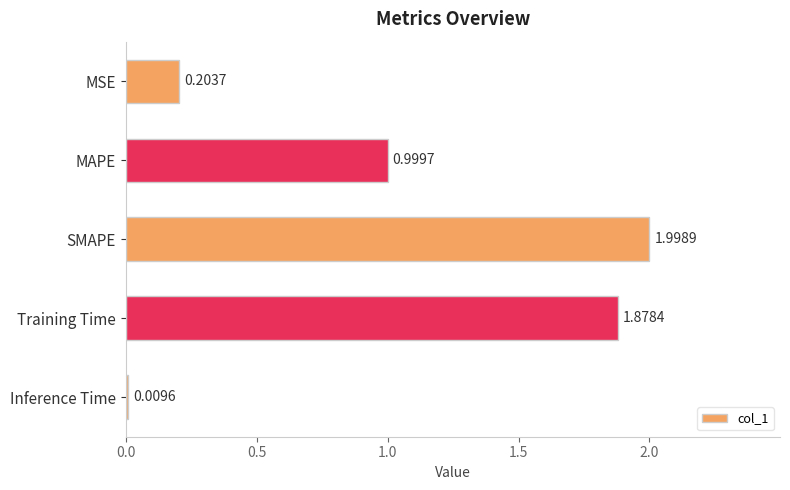

What is the change in value from MAPE to SMAPE?

+1.0